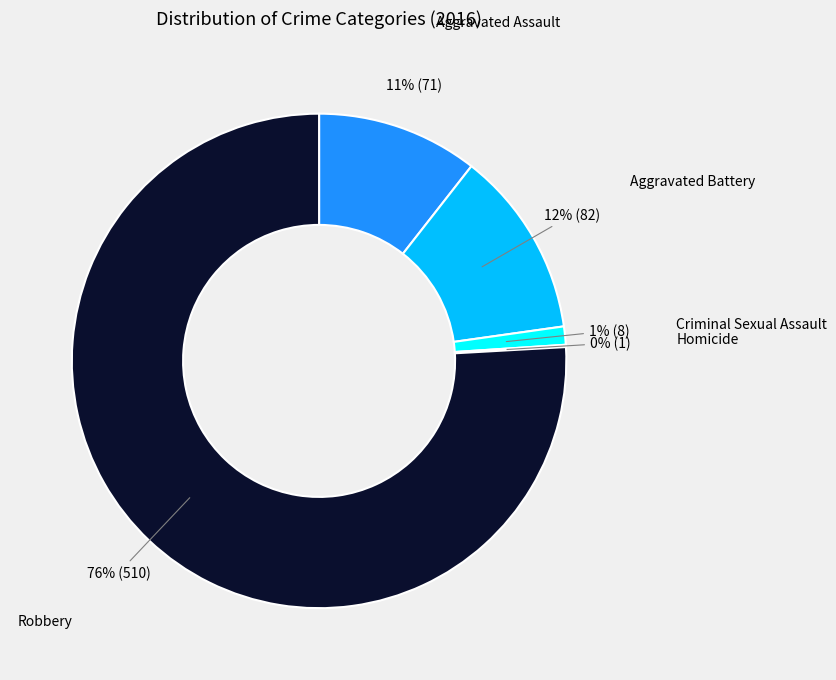

To the nearest percent, what portion does Robbery represent?

76%